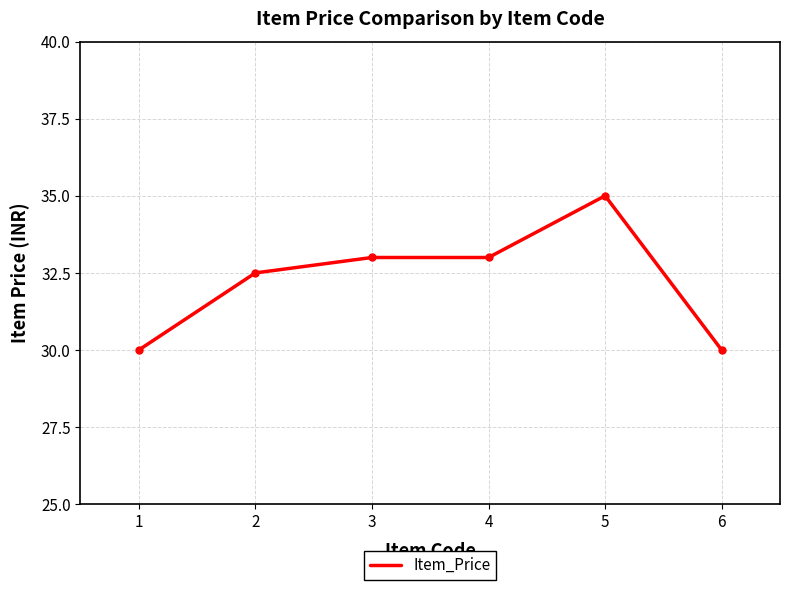

Is it true that the value at 2 is 32.5?

True